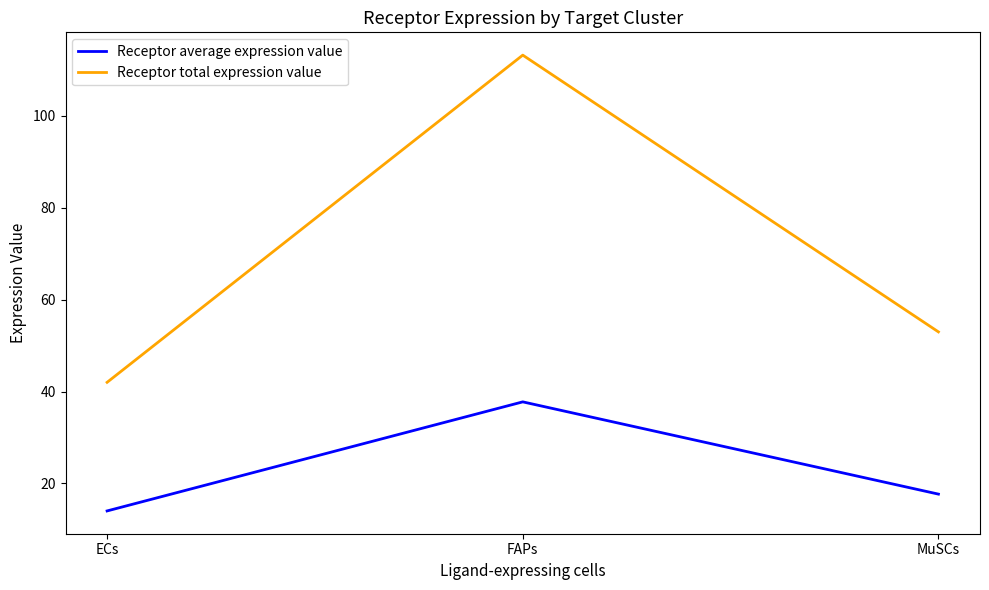

List the series in order of their peak value, highest first.

Receptor total expression value, Receptor average expression value